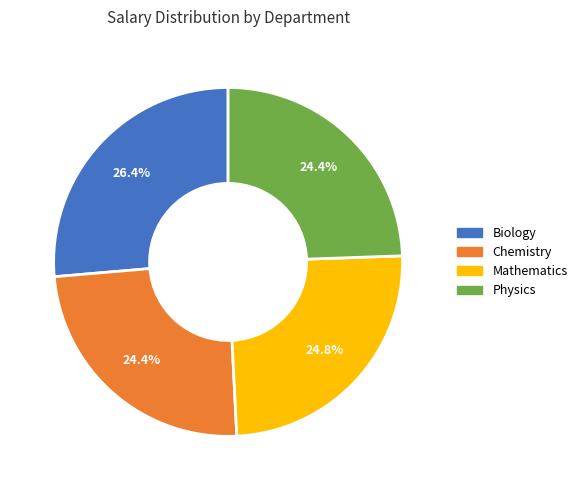

How many segments does this pie chart have?

4